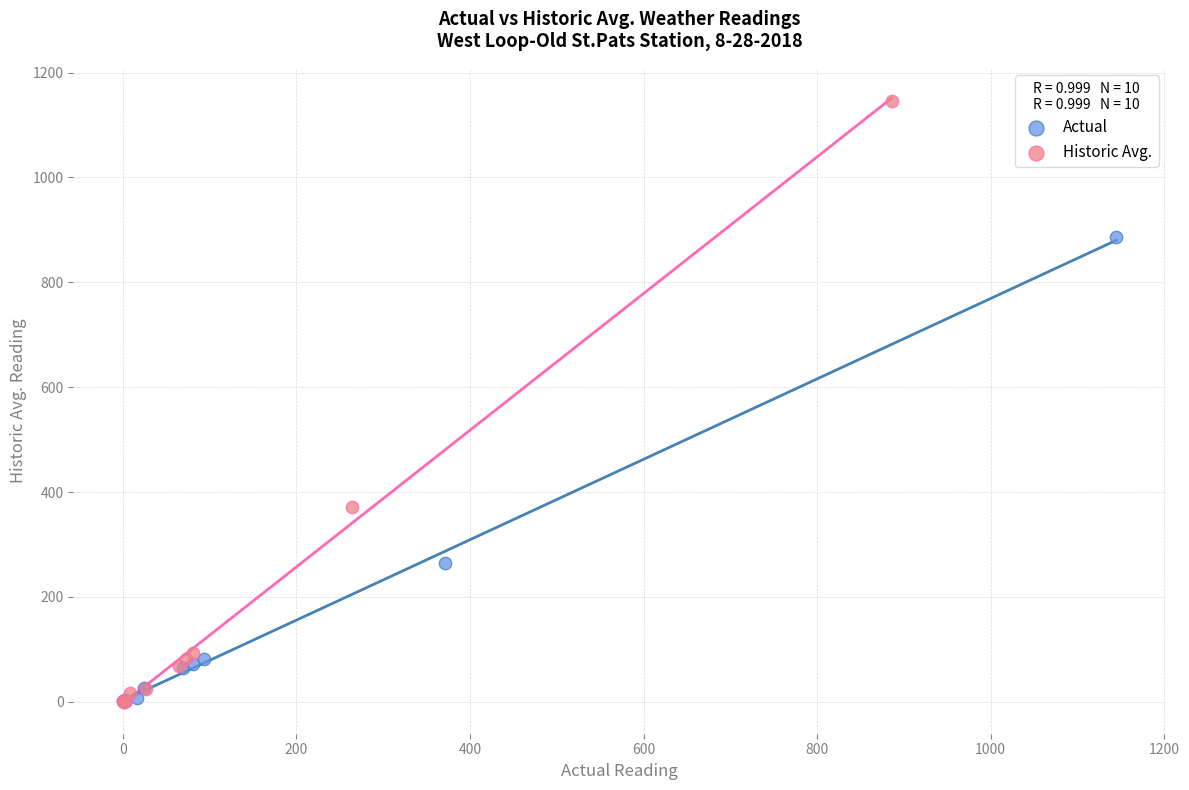

Which series contains the highest Y value?

Historic Avg.